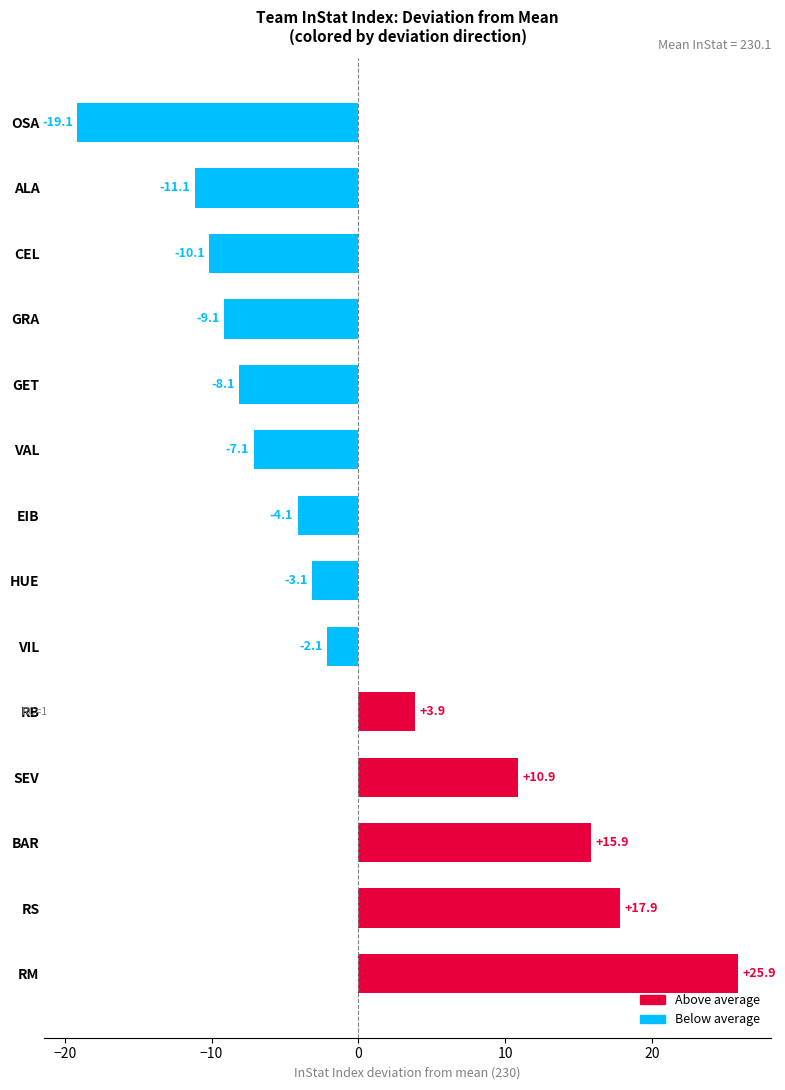

Reading top to bottom, what are all the values shown in this chart?

-19.1	-11.1	-10.1	-9.1	-8.1	-7.1	-4.1	-3.1	-2.1	3.9	10.9	15.9	17.9	25.9